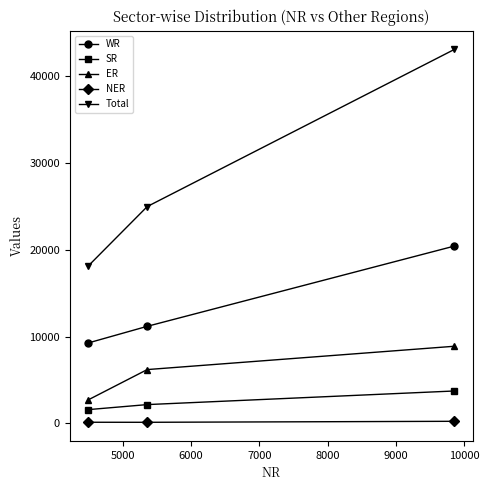

Which series has the largest range (max minus min)?

Total